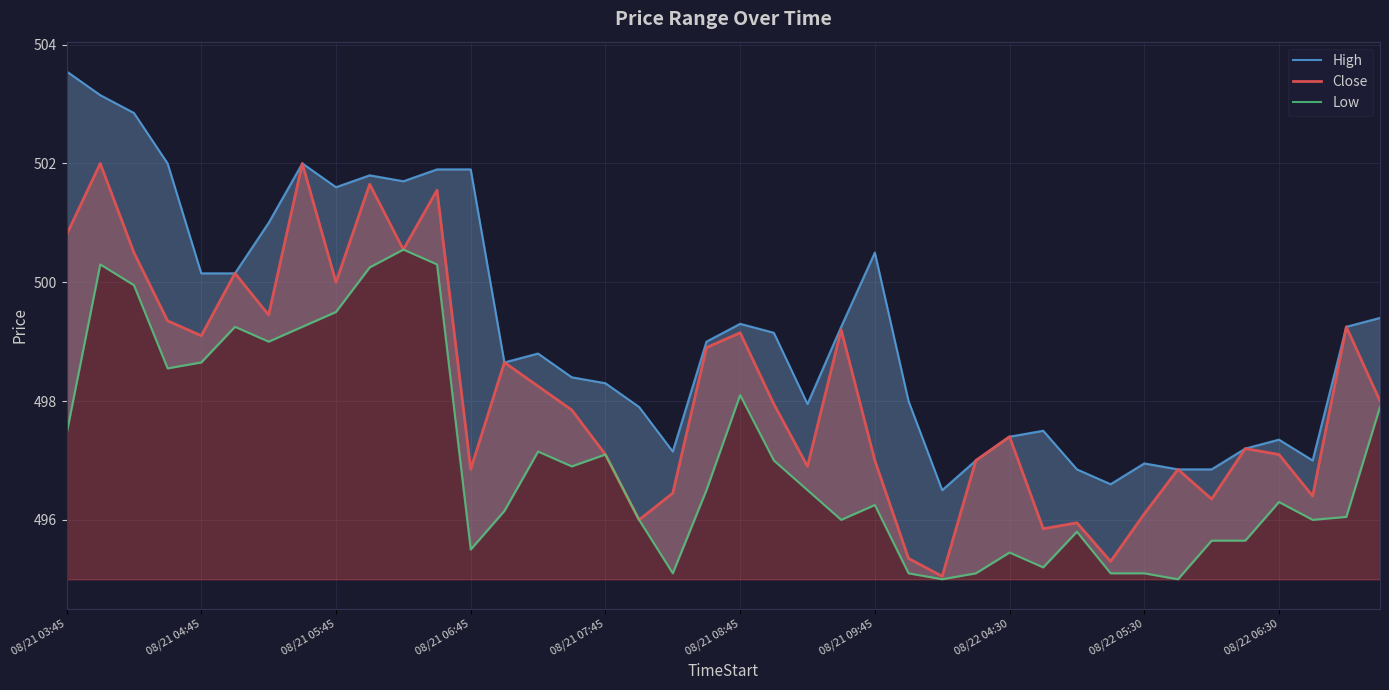

True or false: High and Close intersect in this chart.

False